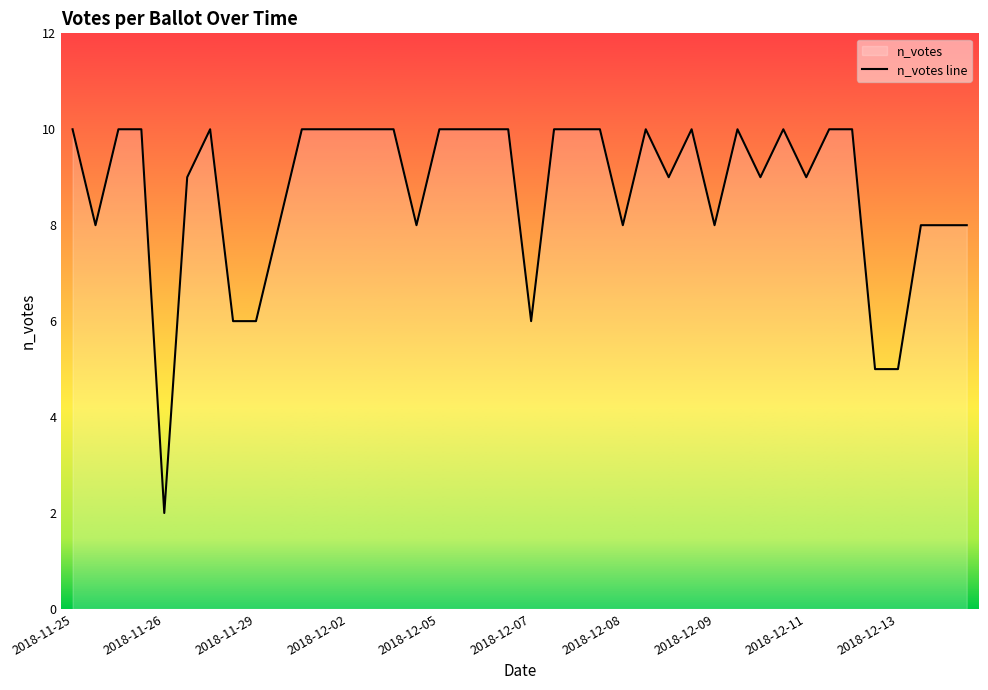

What is the difference between the maximum and minimum values?

8